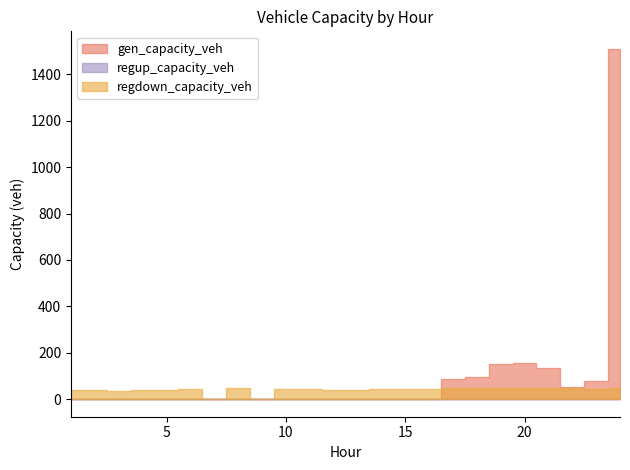

What is the average value of the regdown_capacity_veh series?

40.1